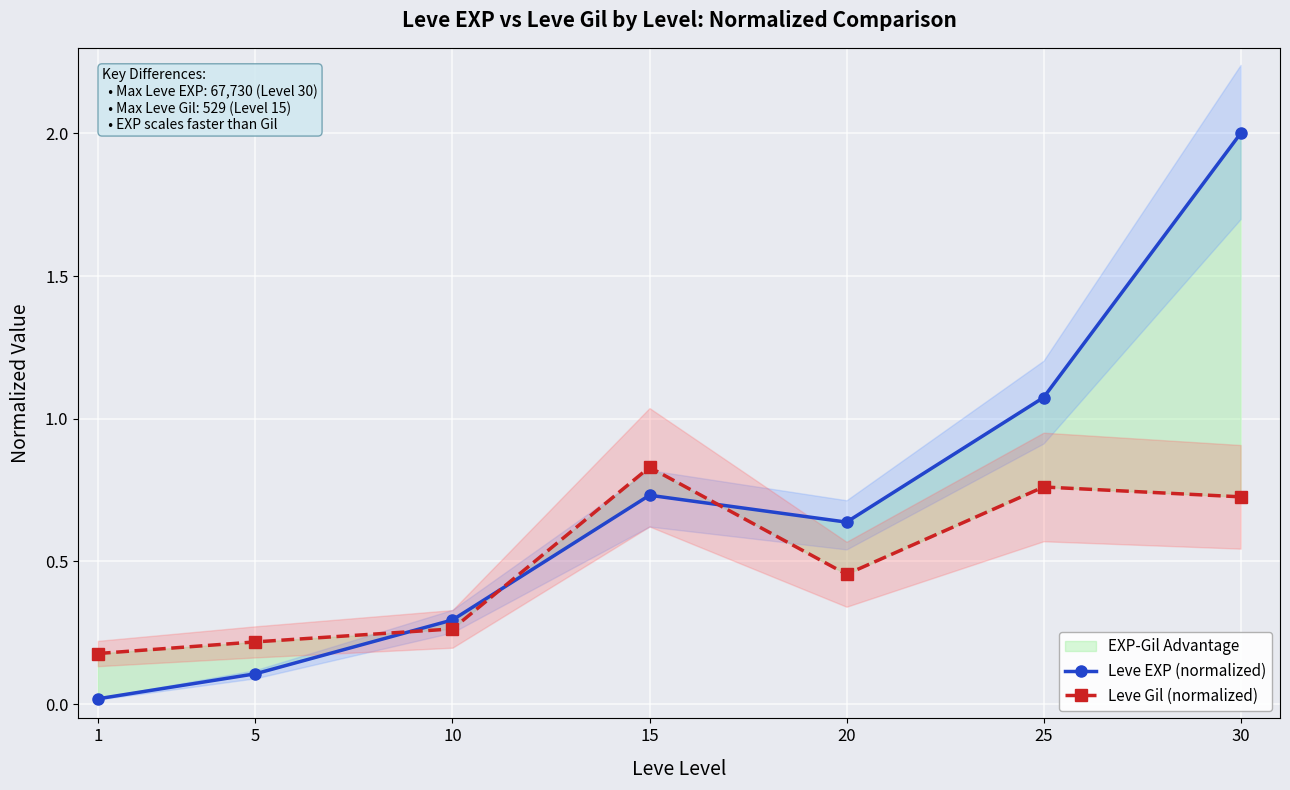

Which series has the largest total across all categories?

Leve EXP (normalized)